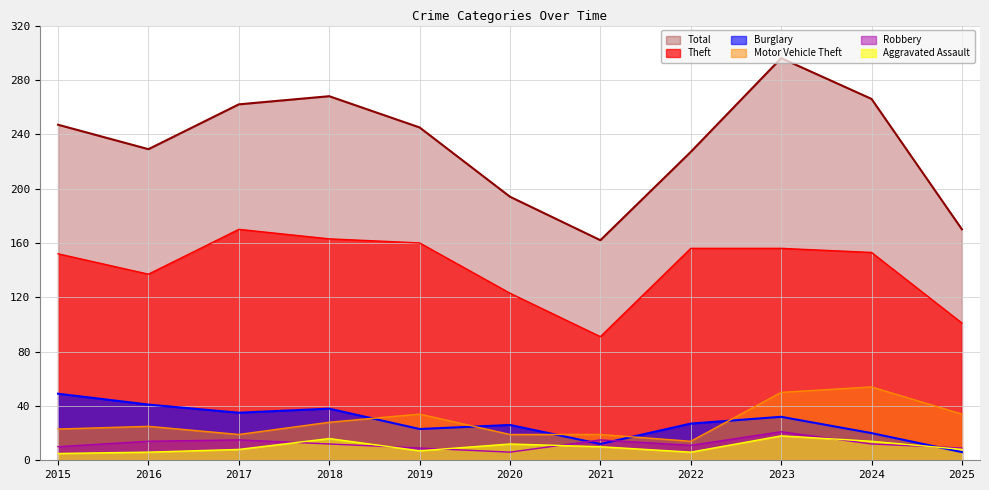

After their last crossing, which series has the higher values: Motor Vehicle Theft or Burglary?

Motor Vehicle Theft